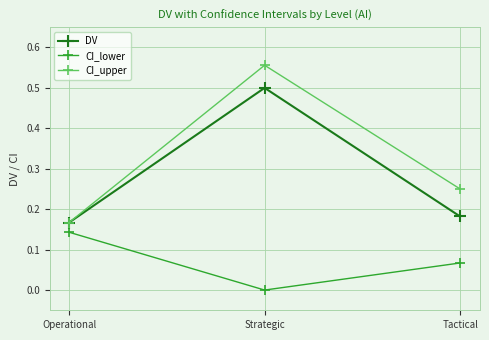

Which series changed the most between Strategic and Tactical?

DV